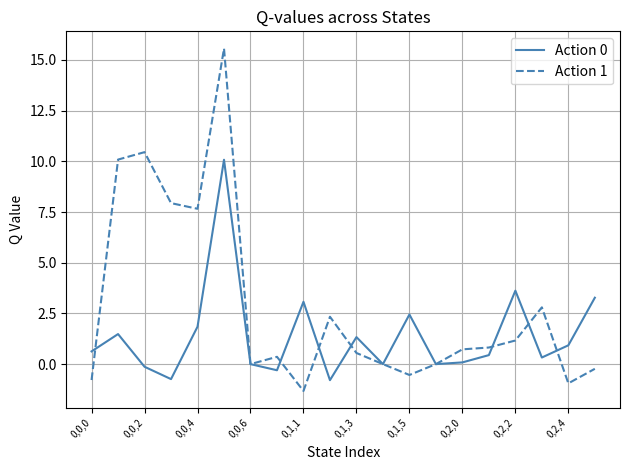

What is the difference between the maximum and minimum values in the Action 0 series?

10.9